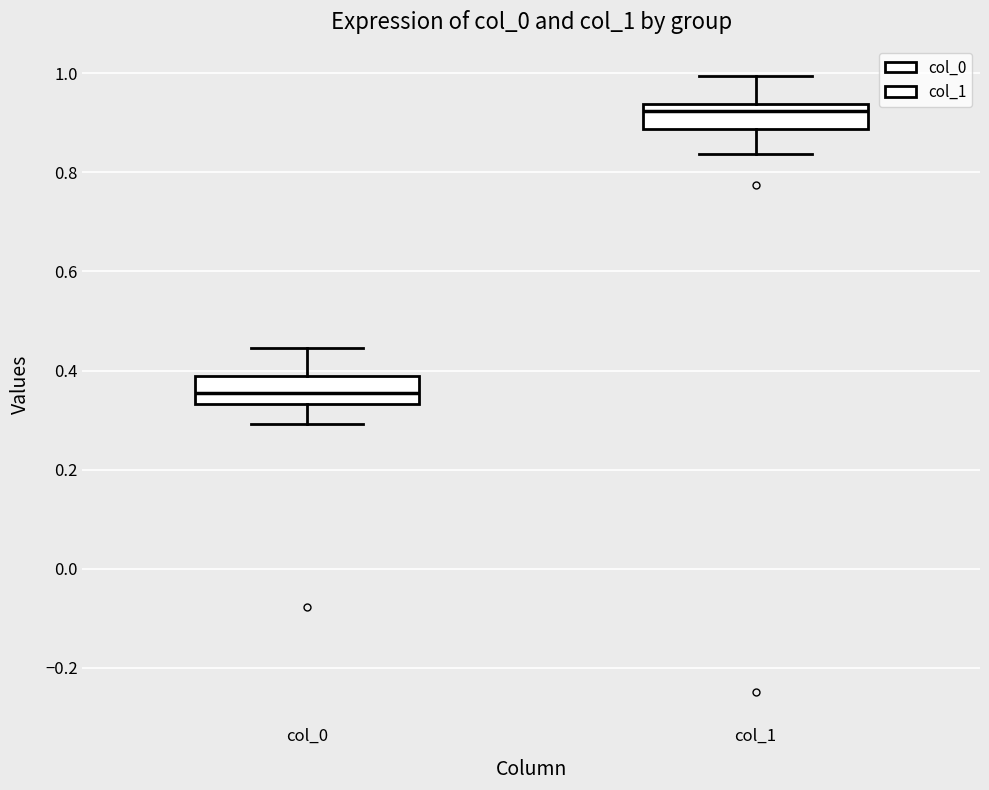

Reading left to right, read every box against the y-axis: the position of its median line, the range the box covers, and the ends of its whiskers. The values are not printed on the chart, so give them approximately, as read against the axis.

col_0: median 0.36, box 0.34 to 0.38, whiskers 0.30 to 0.44
col_1: median 0.92, box 0.88 to 0.94, whiskers 0.84 to 1.00